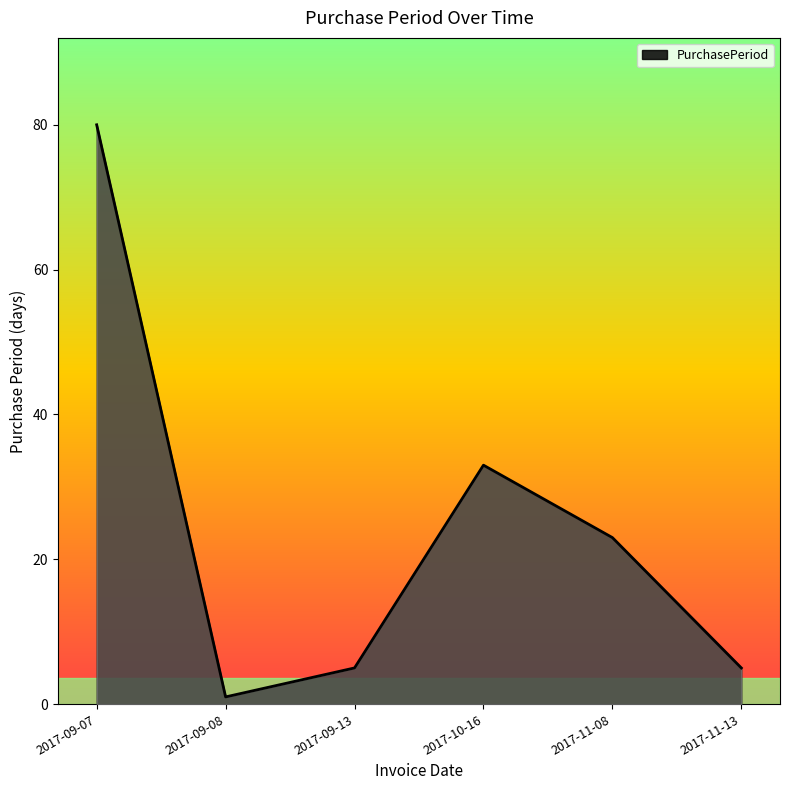

What value does the data have at 2017-11-08?

23